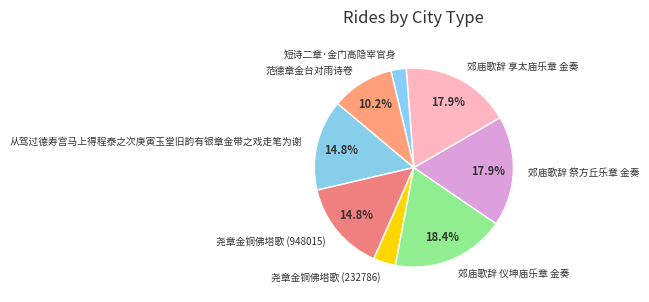

How many segments does this pie chart have?

8